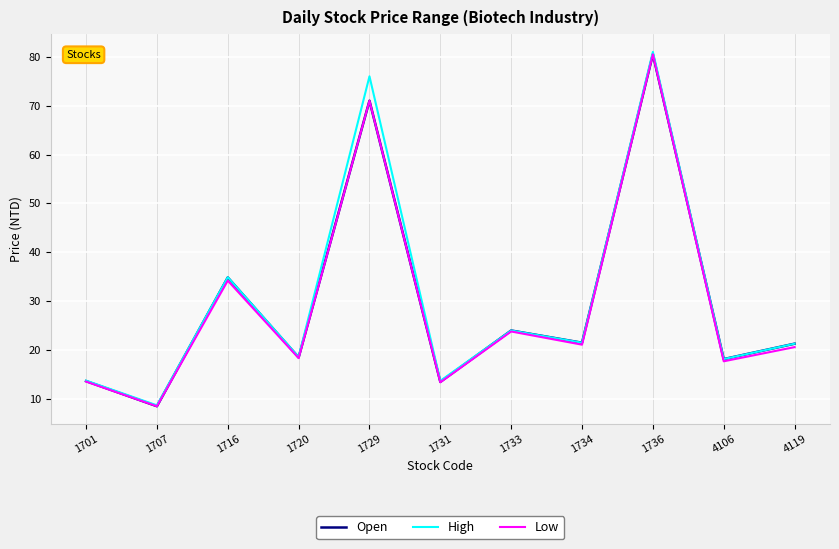

At which category is the sum across all series the highest?

1736